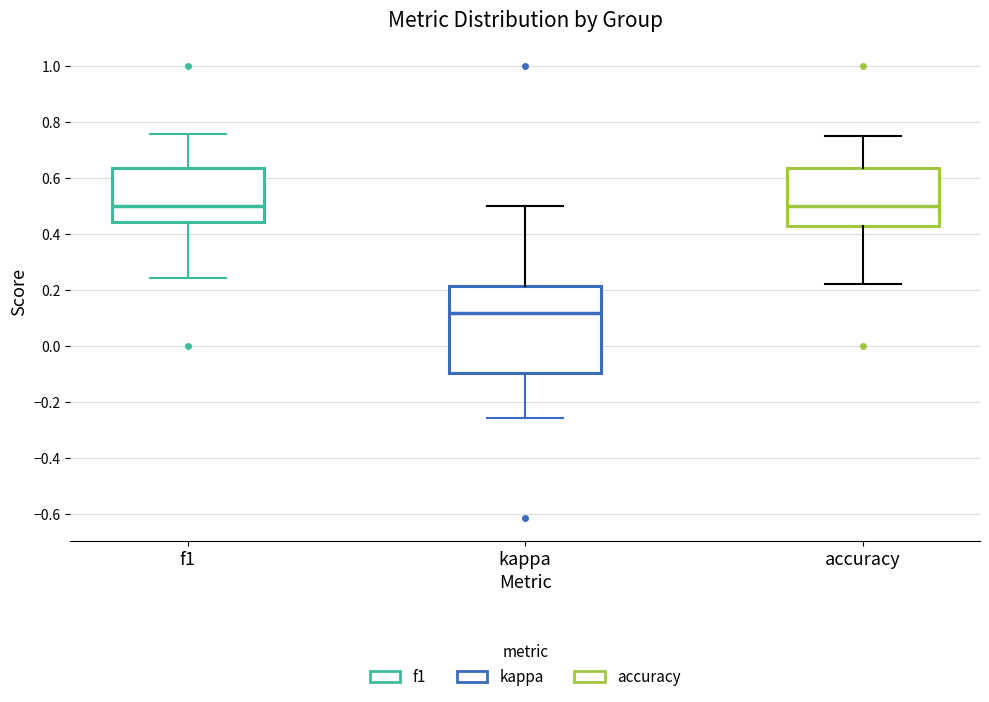

Reading left to right, transcribe this box plot: for each box, give where its median line is, the range the box spans, and where its two whiskers end, as read against the y-axis. The values are not printed on the chart, so give them approximately, as read against the axis.

f1: median 0.50, box 0.44 to 0.64, whiskers 0.24 to 0.76
kappa: median 0.12, box -0.10 to 0.22, whiskers -0.26 to 0.50
accuracy: median 0.50, box 0.42 to 0.64, whiskers 0.22 to 0.76